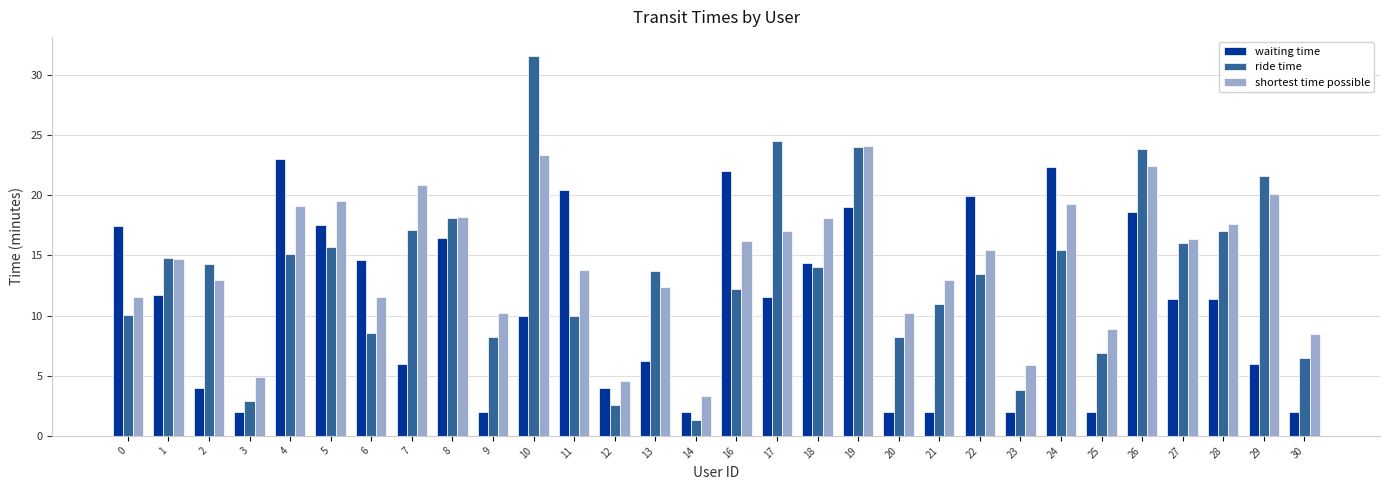

Rank the series by their maximum value, from highest to lowest.

ride time, shortest time possible, waiting time